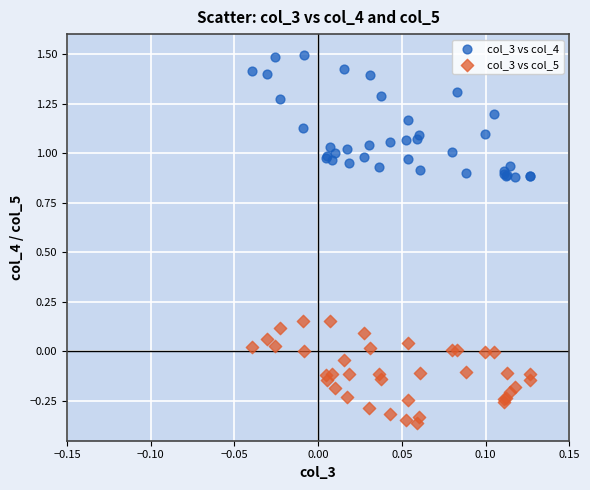

Which series has the widest spread of Y values?

col_3 vs col_4